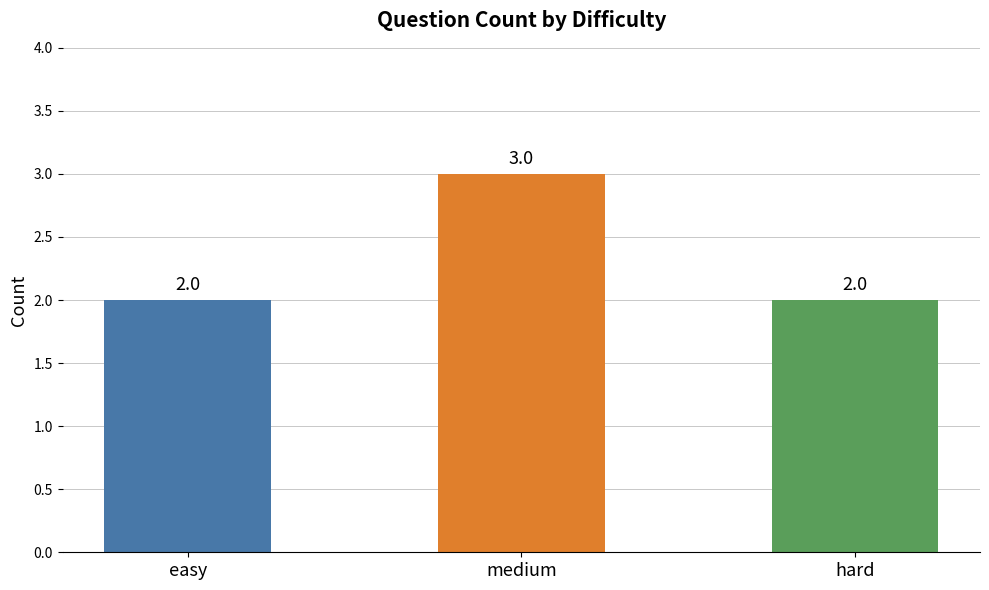

What is the greatest value displayed?

3